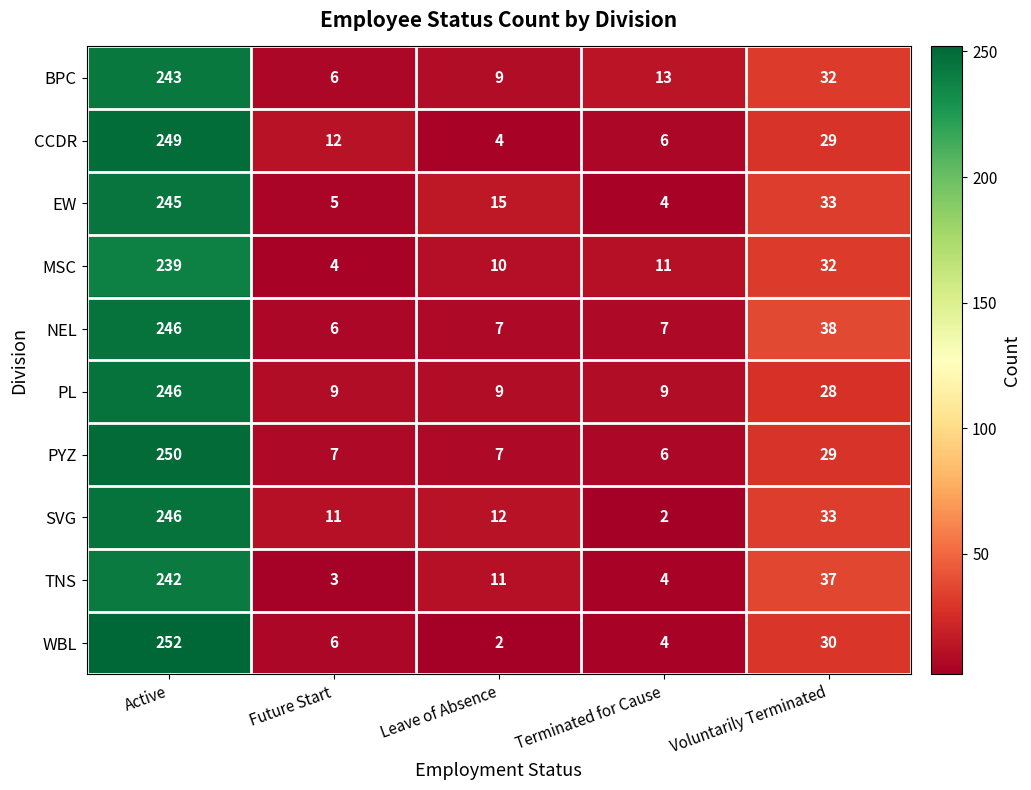

What is the total value across all series at Future Start?

69